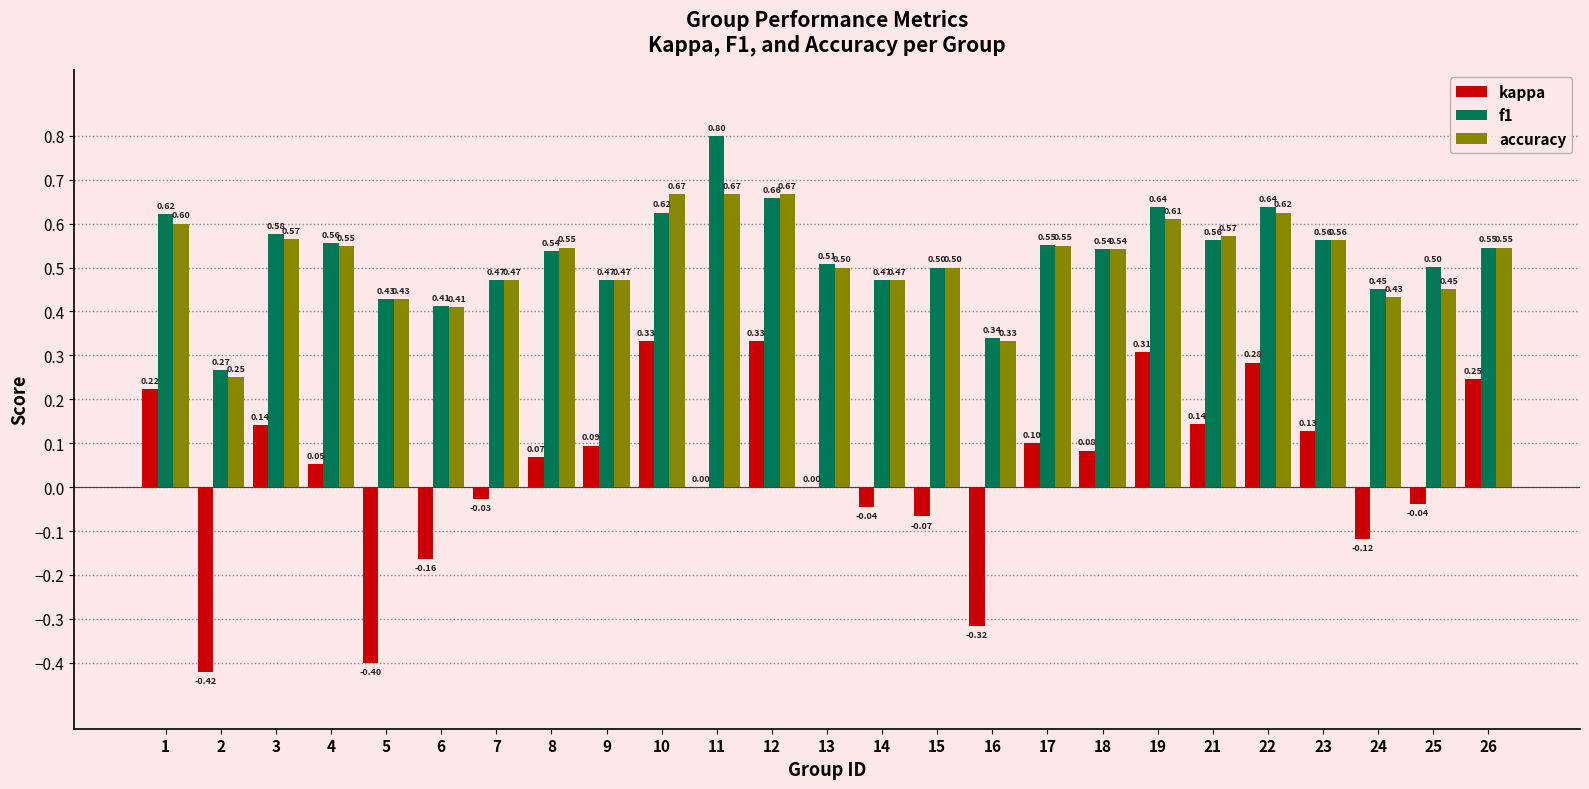

Which series changed the most between 3 and 9?

f1